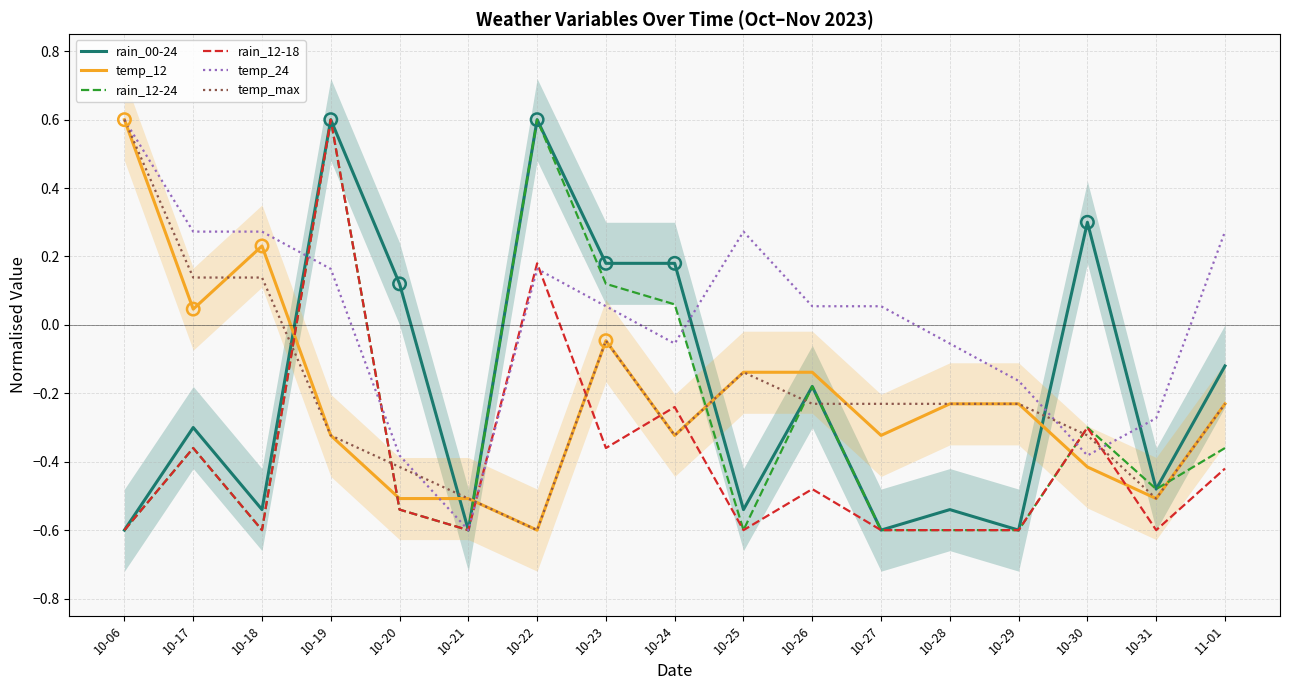

What are all the series names shown in the legend?

rain_00-24, temp_12, rain_12-24, rain_12-18, temp_24, temp_max